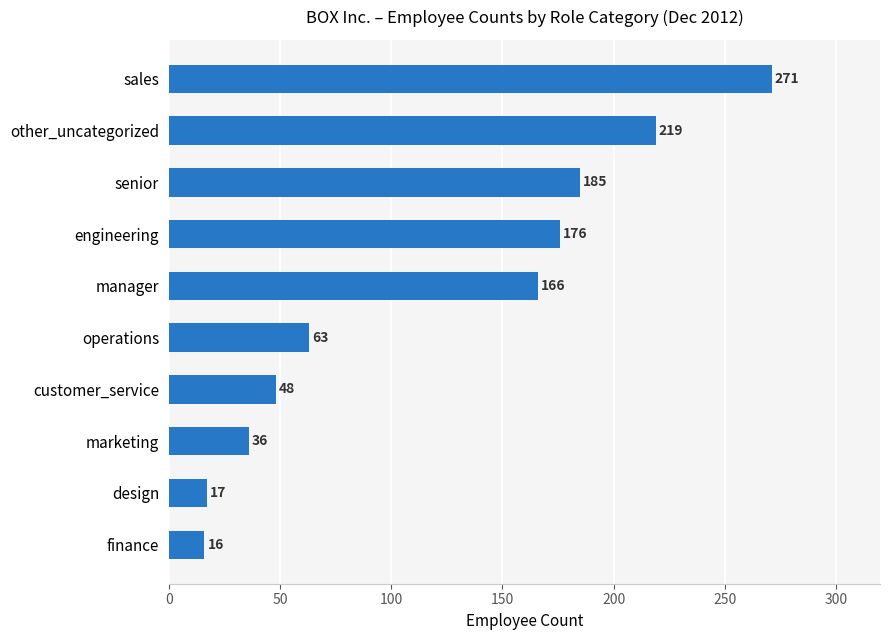

What value does the data have at marketing, to the nearest 5?

35